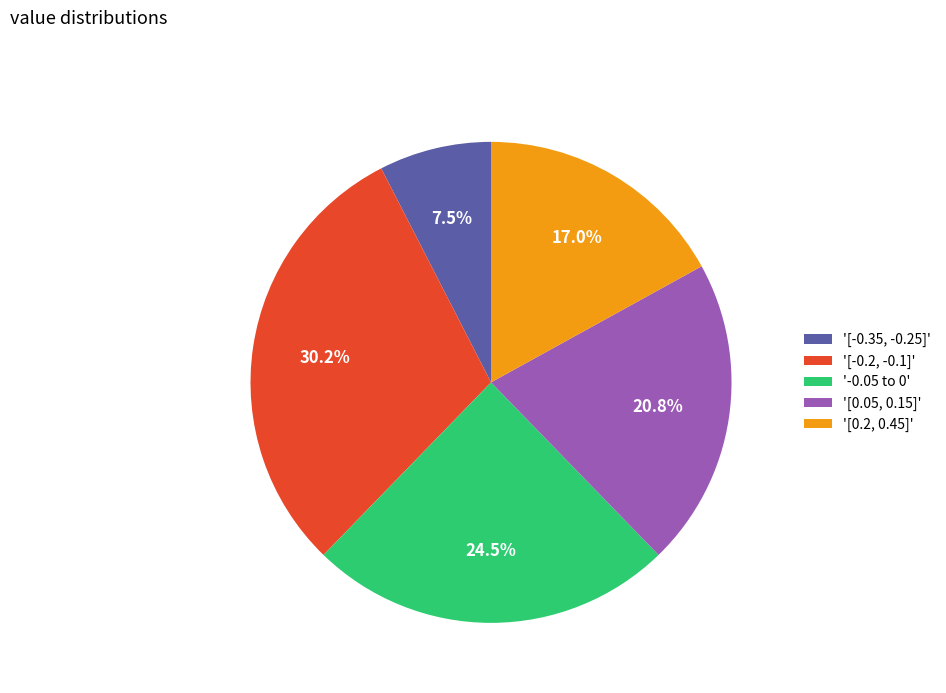

Rank the categories by value from highest to lowest.

'[-0.2, -0.1]', '-0.05 to 0', '[0.05, 0.15]', '[0.2, 0.45]', '[-0.35, -0.25]'